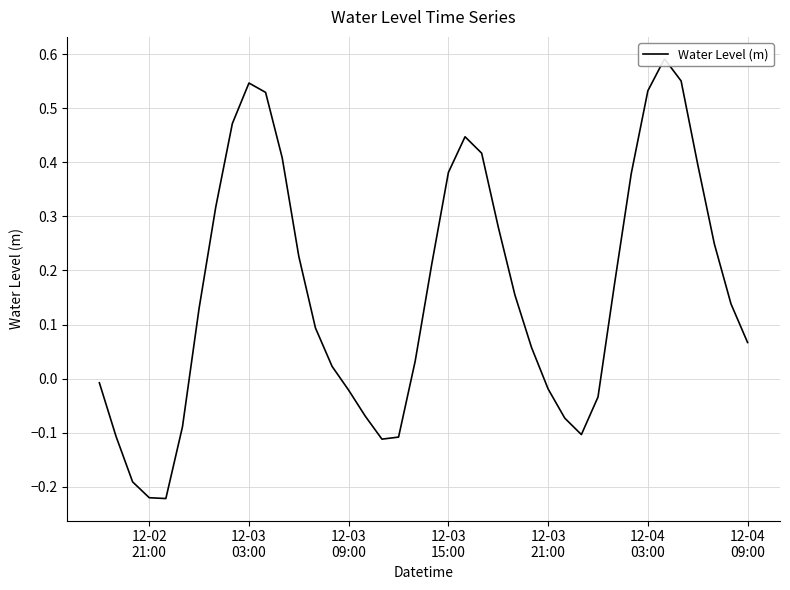

How many interior local peaks (higher than both neighbors) does the data have?

3